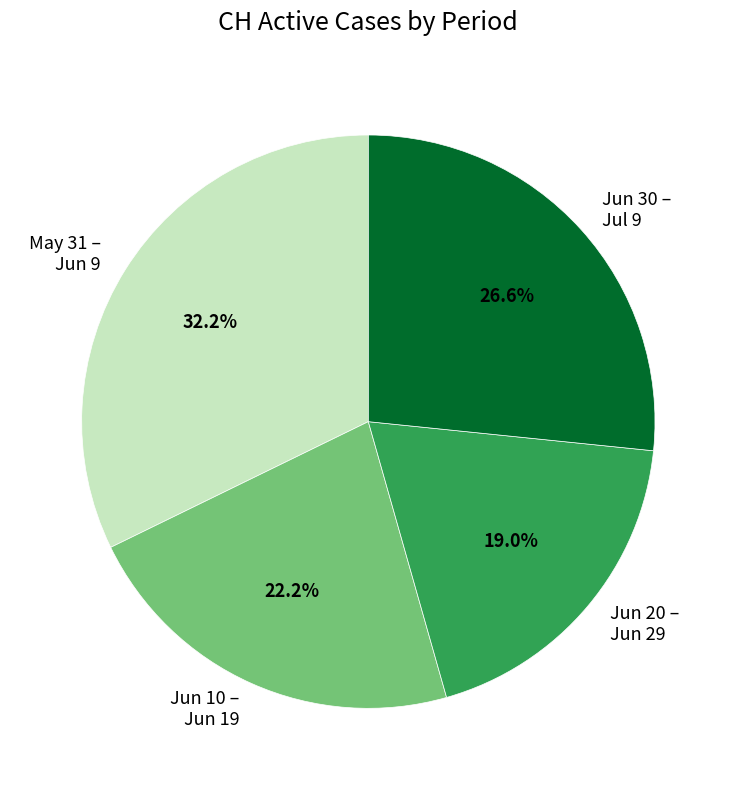

Is the sum of May 31 – Jun 9 and Jun 30 – Jul 9 greater than half?

Yes